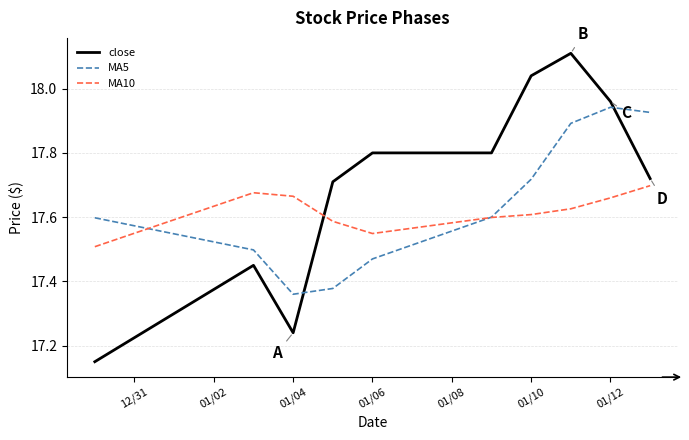

Which series has the largest range (max minus min)?

close